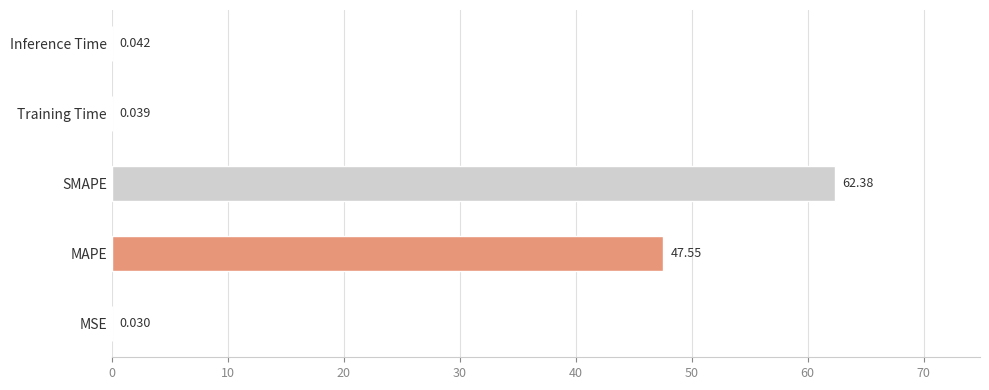

At which category does the chart reach its peak across all series?

SMAPE